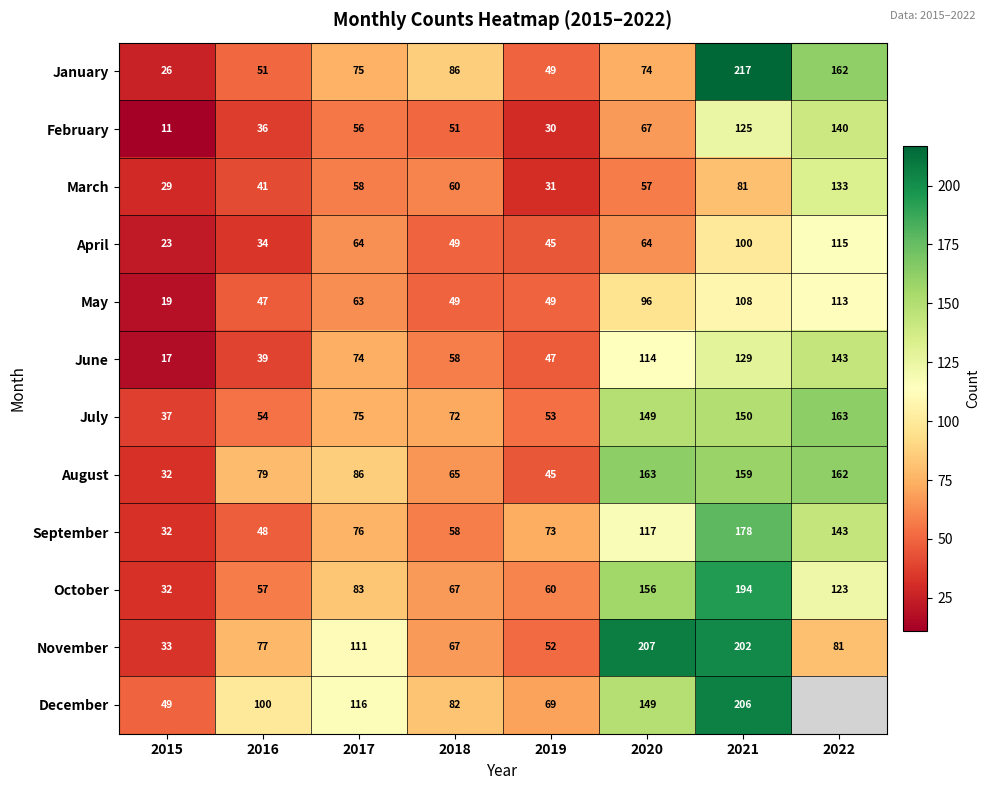

How many data points in May are less than 63?

4